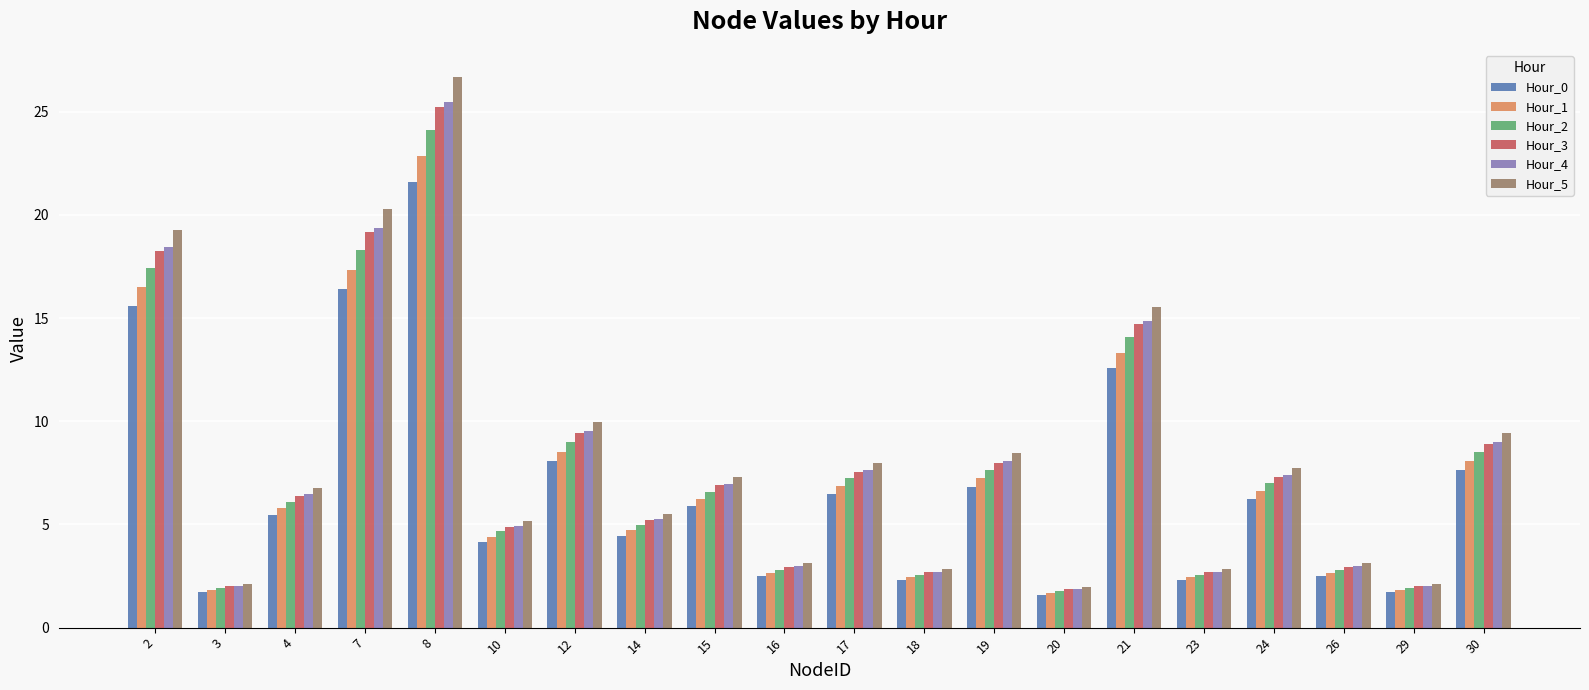

Is it true that Hour_3 equals 1.6 at 15?

False